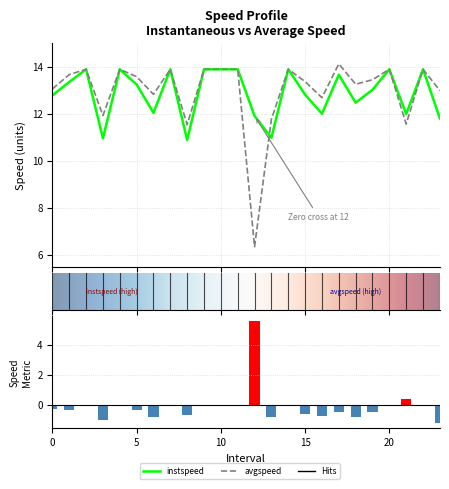

Which category has the highest value in the instspeed series?

2.0